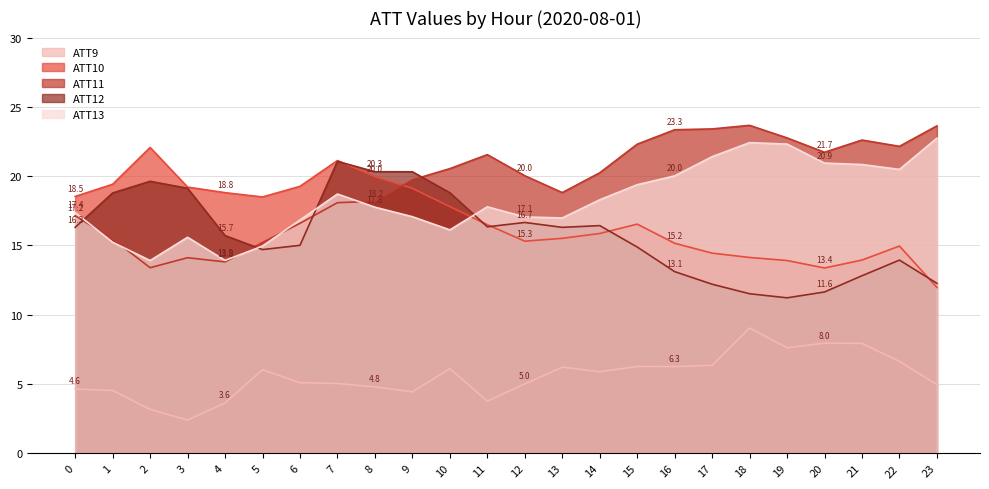

Where does the ATT11 series first go above 20?

10